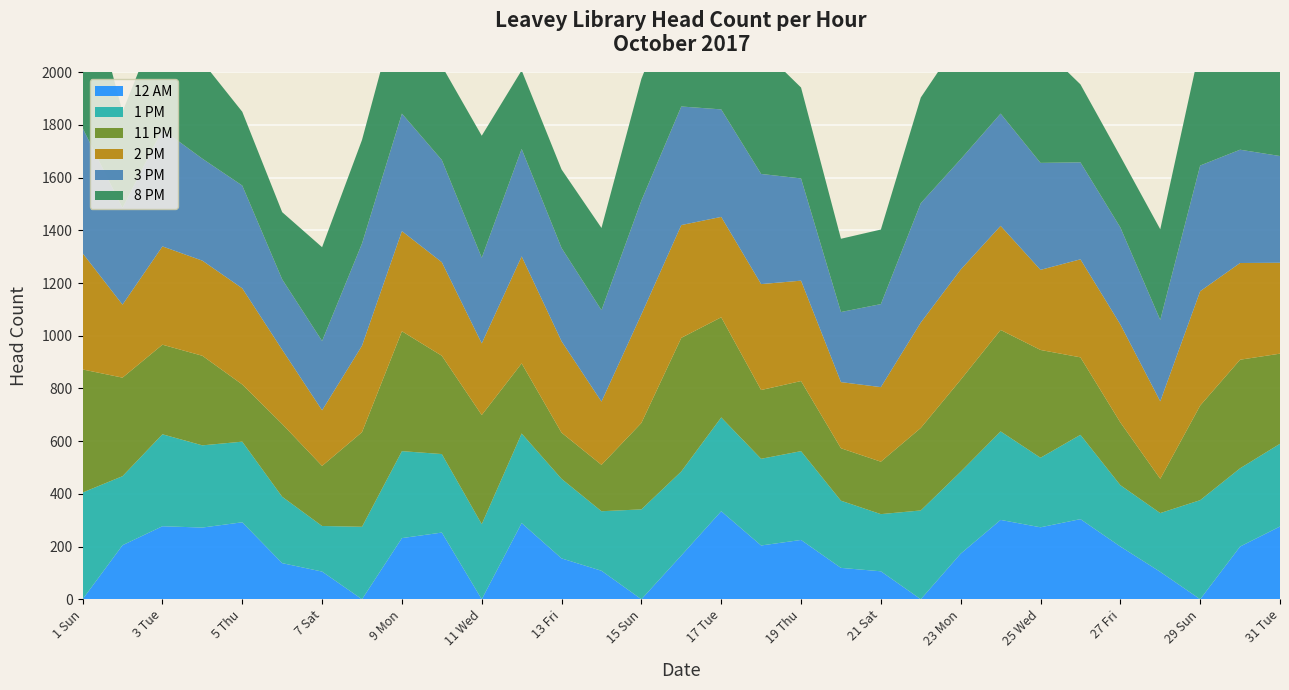

Reading right to left, list all the values displayed in this chart.

12 AM: 31 Tue=276	30 Mon=200	29 Sun=0	28 Sat=104	27 Fri=200	26 Thu=304	25 Wed=273	24 Tue=301	23 Mon=173	22 Sun=0	21 Sat=106	20 Fri=119	19 Thu=225	18 Wed=204	17 Tue=334	16 Mon=166	15 Sun=0	14 Sat=108	13 Fri=155	12 Thu=289	11 Wed=0	10 Tue=253	9 Mon=232	8 Sun=0	7 Sat=105	6 Fri=137	5 Thu=292	4 Wed=272	3 Tue=277	2 Mon=205	1 Sun=0
1 PM: 31 Tue=314	30 Mon=297	29 Sun=376	28 Sat=223	27 Fri=233	26 Thu=320	25 Wed=264	24 Tue=336	23 Mon=311	22 Sun=337	21 Sat=217	20 Fri=255	19 Thu=337	18 Wed=329	17 Tue=356	16 Mon=319	15 Sun=341	14 Sat=226	13 Fri=302	12 Thu=340	11 Wed=285	10 Tue=298	9 Mon=330	8 Sun=275	7 Sat=173	6 Fri=252	5 Thu=306	4 Wed=312	3 Tue=349	2 Mon=262	1 Sun=405
11 PM: 31 Tue=342	30 Mon=412	29 Sun=359	28 Sat=130	27 Fri=238	26 Thu=294	25 Wed=409	24 Tue=385	23 Mon=349	22 Sun=313	21 Sat=199	20 Fri=199	19 Thu=266	18 Wed=261	17 Tue=380	16 Mon=507	15 Sun=328	14 Sat=176	13 Fri=175	12 Thu=266	11 Wed=414	10 Tue=373	9 Mon=455	8 Sun=359	7 Sat=228	6 Fri=276	5 Thu=217	4 Wed=340	3 Tue=340	2 Mon=374	1 Sun=467
2 PM: 31 Tue=345	30 Mon=367	29 Sun=434	28 Sat=294	27 Fri=372	26 Thu=372	25 Wed=304	24 Tue=395	23 Mon=418	22 Sun=400	21 Sat=283	20 Fri=251	19 Thu=381	18 Wed=402	17 Tue=381	16 Mon=428	15 Sun=412	14 Sat=240	13 Fri=347	12 Thu=406	11 Wed=272	10 Tue=355	9 Mon=380	8 Sun=328	7 Sat=211	6 Fri=282	5 Thu=365	4 Wed=361	3 Tue=373	2 Mon=277	1 Sun=441
3 PM: 31 Tue=405	30 Mon=430	29 Sun=477	28 Sat=309	27 Fri=368	26 Thu=368	25 Wed=406	24 Tue=426	23 Mon=419	22 Sun=453	21 Sat=315	20 Fri=266	19 Thu=388	18 Wed=418	17 Tue=408	16 Mon=450	15 Sun=432	14 Sat=347	13 Fri=354	12 Thu=408	11 Wed=325	10 Tue=388	9 Mon=446	8 Sun=388	7 Sat=263	6 Fri=267	5 Thu=390	4 Wed=387	3 Tue=444	2 Mon=367	1 Sun=475
8 PM: 31 Tue=412	30 Mon=452	29 Sun=451	28 Sat=344	27 Fri=270	26 Thu=296	25 Wed=445	24 Tue=391	23 Mon=459	22 Sun=401	21 Sat=283	20 Fri=278	19 Thu=345	18 Wed=476	17 Tue=391	16 Mon=486	15 Sun=462	14 Sat=312	13 Fri=298	12 Thu=298	11 Wed=463	10 Tue=357	9 Mon=462	8 Sun=393	7 Sat=356	6 Fri=255	5 Thu=280	4 Wed=368	3 Tue=447	2 Mon=365	1 Sun=633